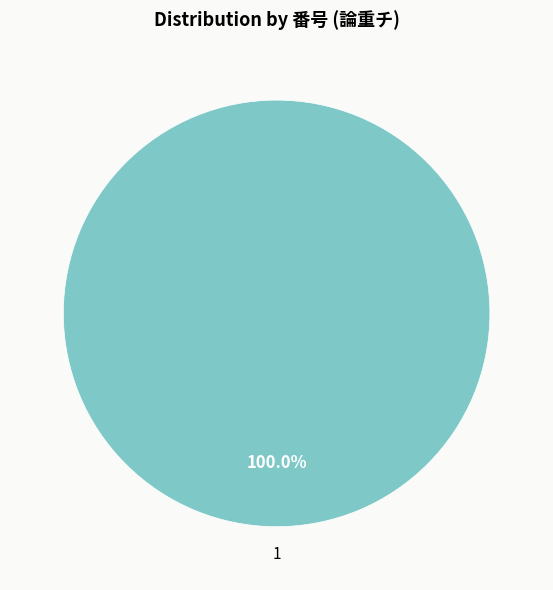

Is there any slice that represents more than half of the pie?

Yes